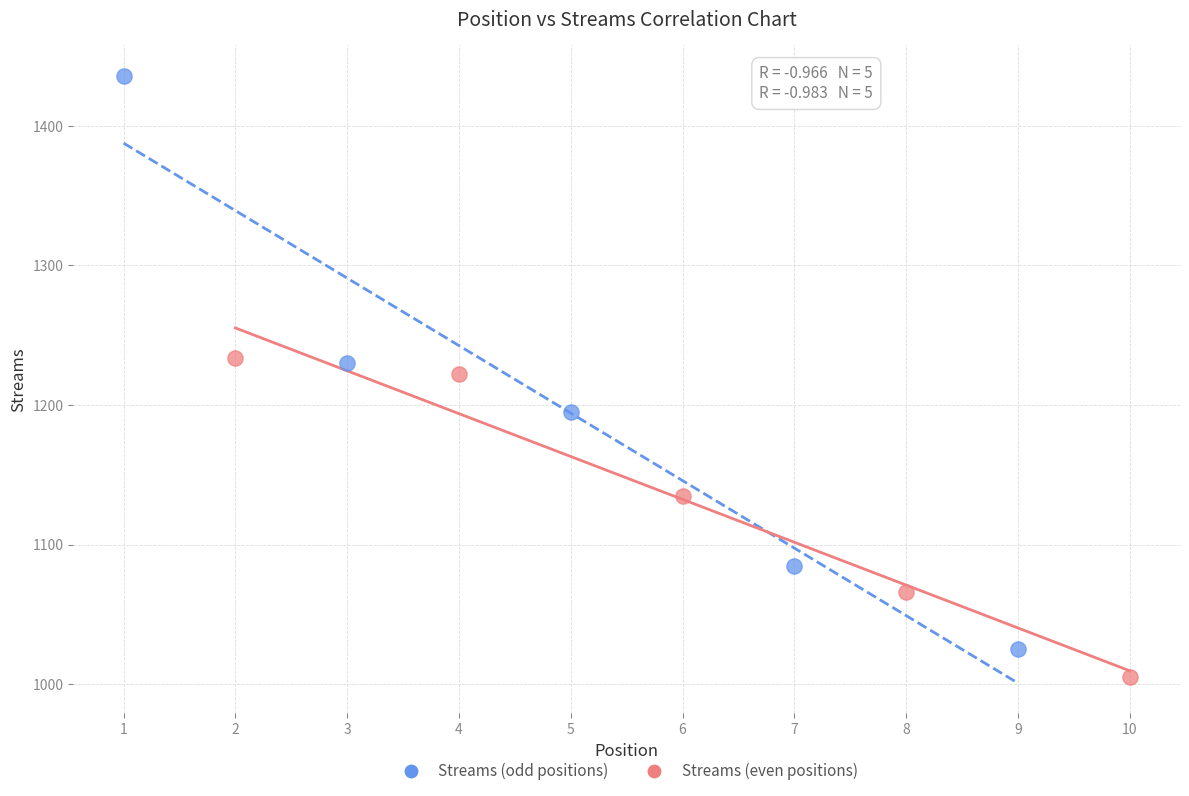

Which series reaches the minimum Y coordinate?

Streams (even positions)